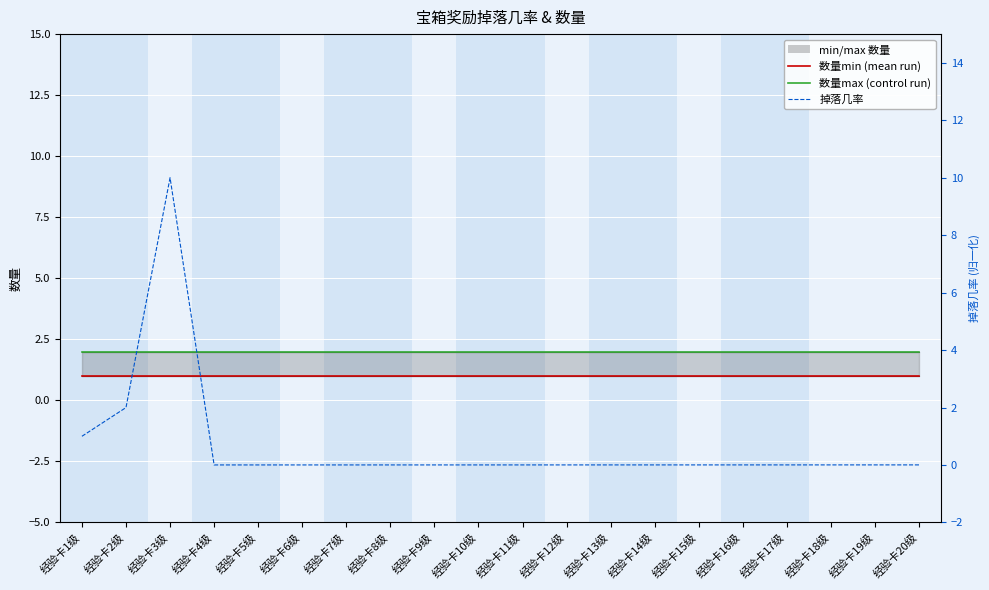

True or false: 数量max (Controll run) and 数量min (Ensemble mean run) intersect in this chart.

False